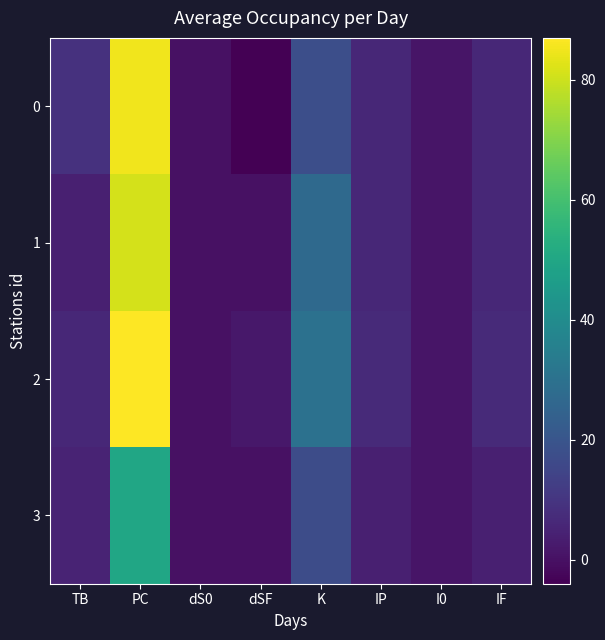

Which series has the largest total across all categories?

2